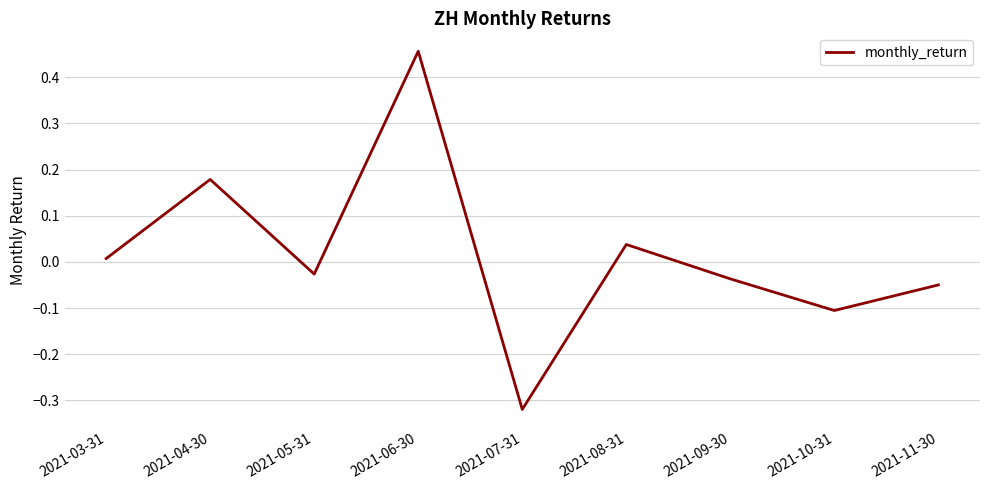

What position from the left is 2021-11-30?

9